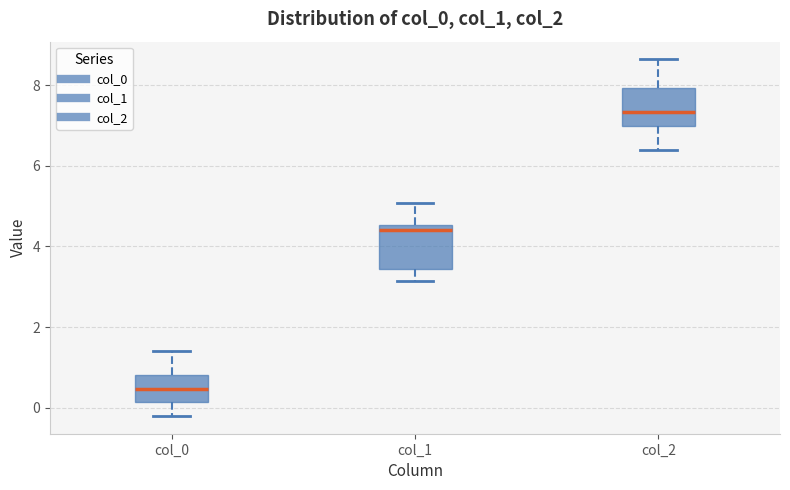

Reading left to right, transcribe this box plot: for each box, give where its median line is, the range the box spans, and where its two whiskers end, as read against the y-axis. The values are not printed on the chart, so give them approximately, as read against the axis.

col_0: median 0.4, box 0.2 to 0.8, whiskers -0.2 to 1.4
col_1: median 4.4, box 3.4 to 4.6, whiskers 3.2 to 5.0
col_2: median 7.4, box 7.0 to 8.0, whiskers 6.4 to 8.6